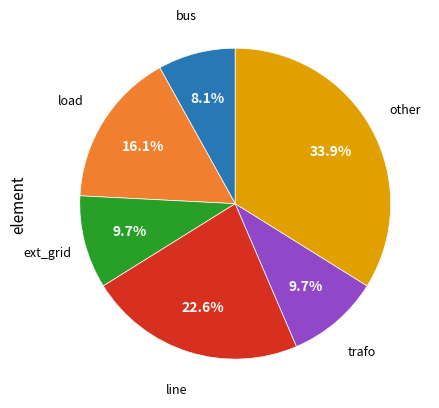

Does any single category account for the majority?

No